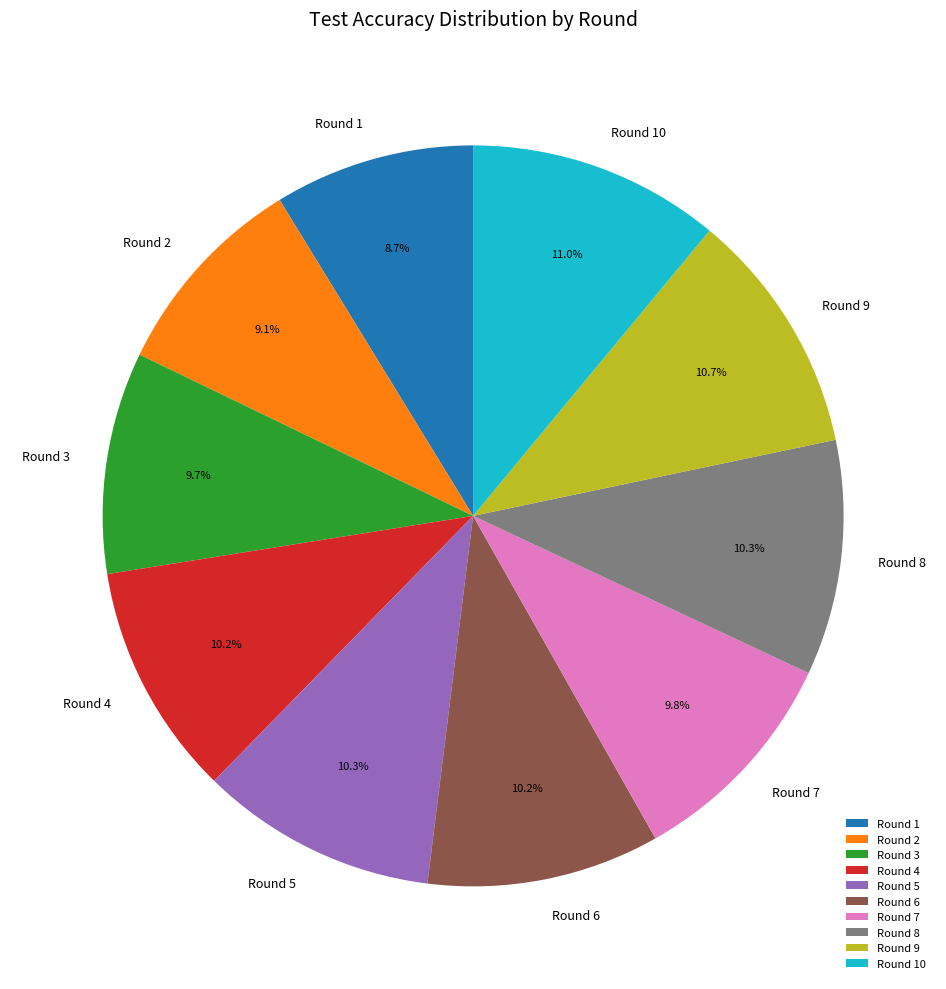

Combined, what portion of the pie is Round 2 and Round 1?

17.8%